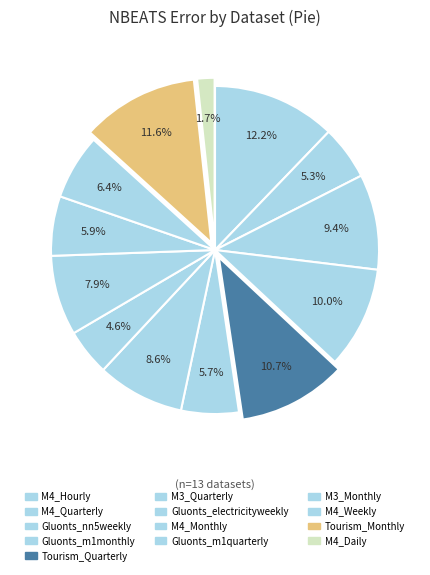

Which category has the smallest portion of the pie?

M4_Daily